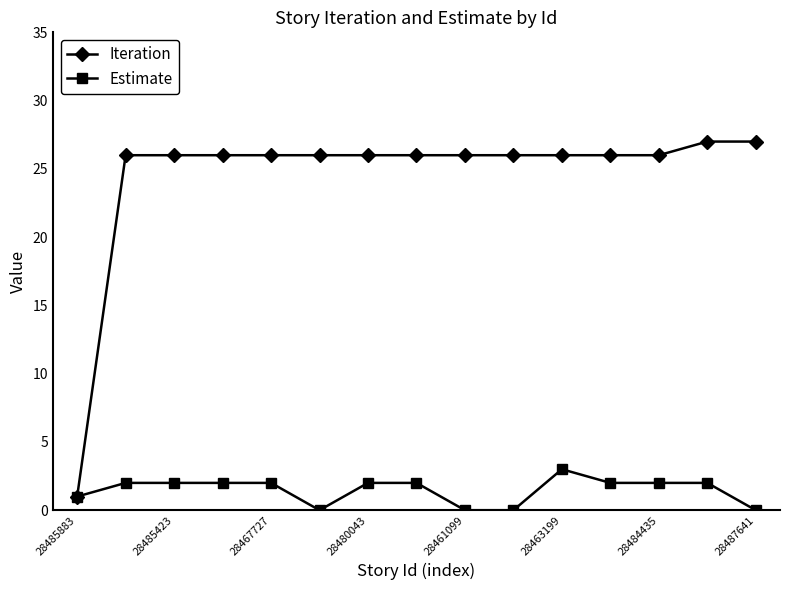

Rank the series by their average value, from highest to lowest.

Iteration, Estimate